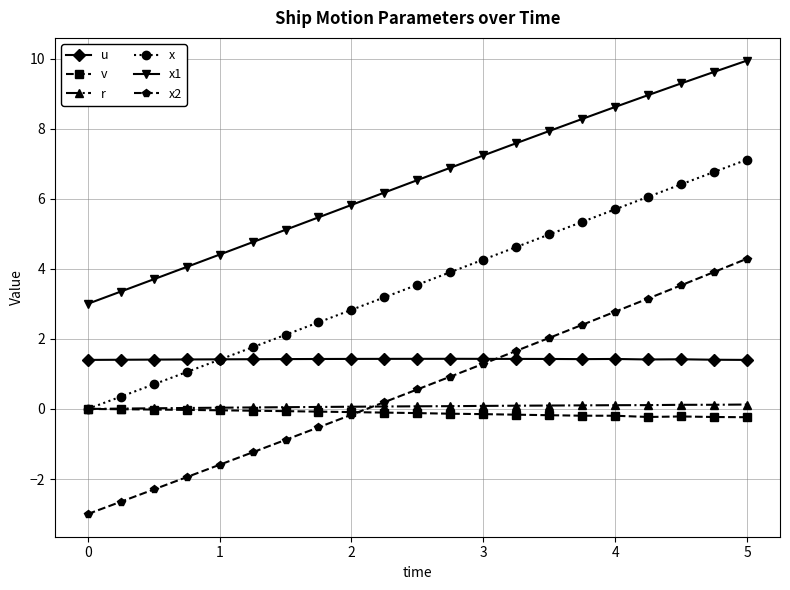

What is the lowest value of the u series?

1.4